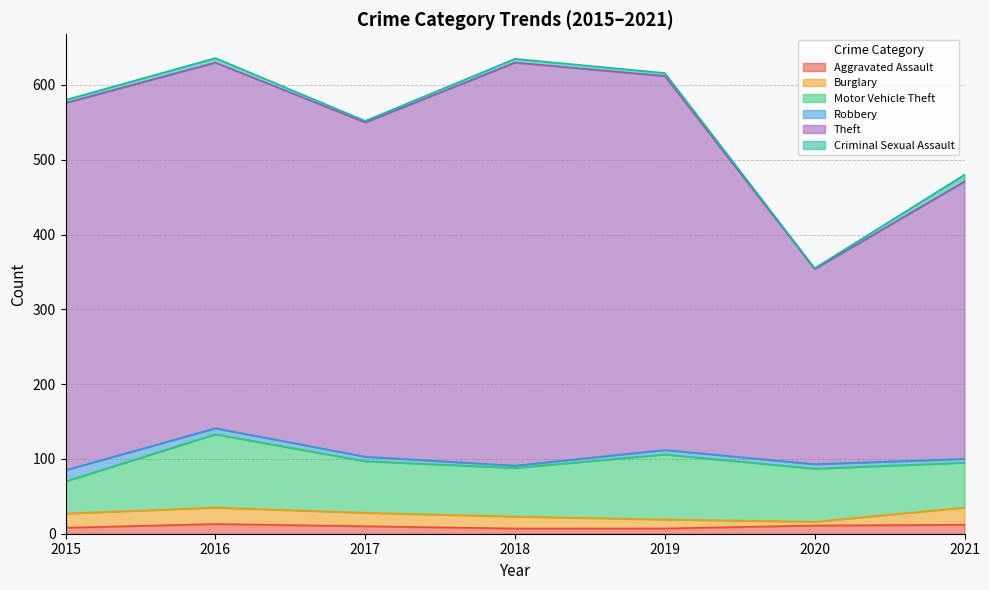

Does the chart display data point markers on the line(s)?

No